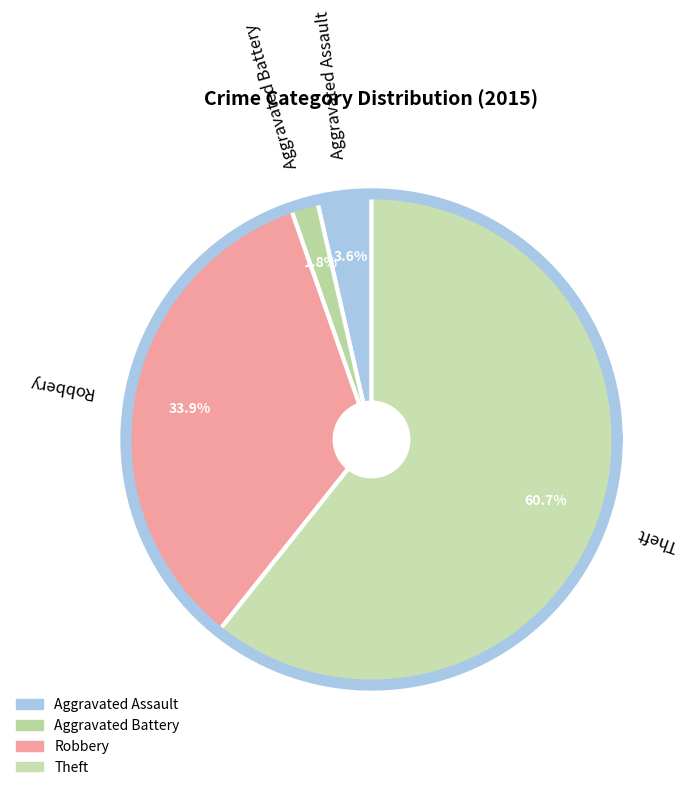

To the nearest percent, what is the combined percentage of Theft and Aggravated Battery?

62%